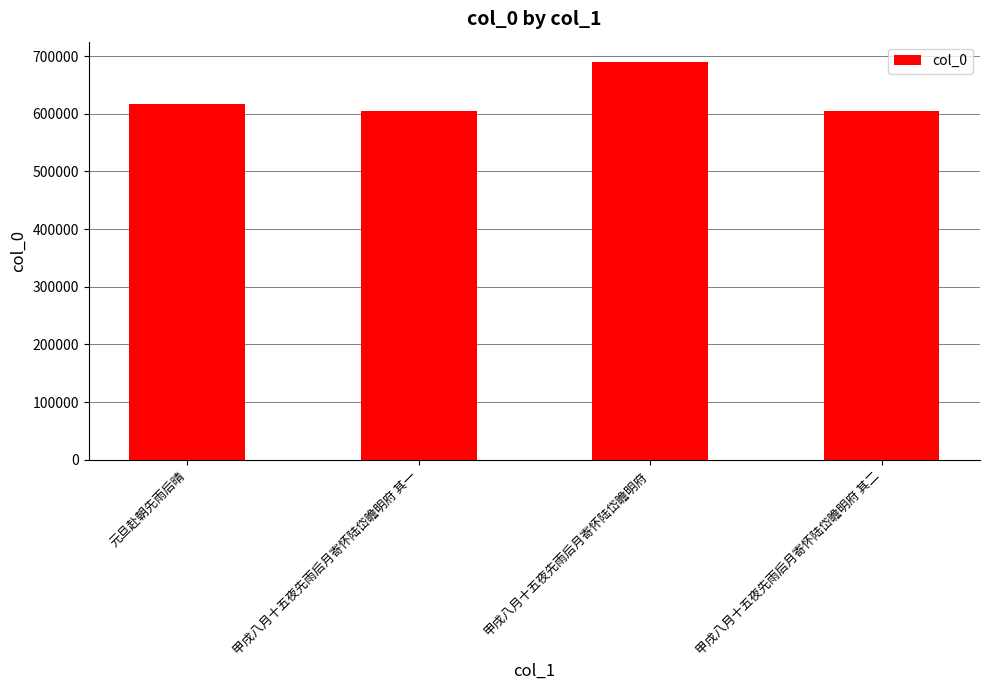

What is the difference between the values at 甲戌八月十五夜先雨后月寄怀陆岱瞻明府 其一 and 甲戌八月十五夜先雨后月寄怀陆岱瞻明府?

85413